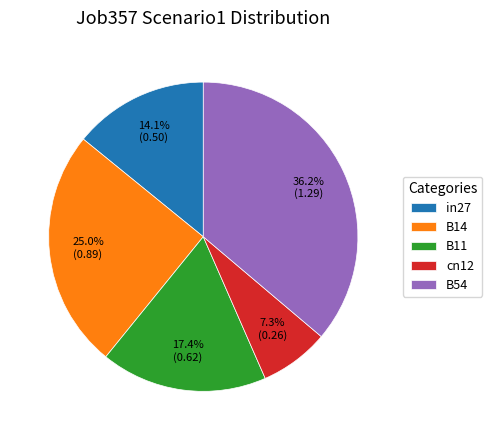

Is it true that B14 is 17% of the pie?

False